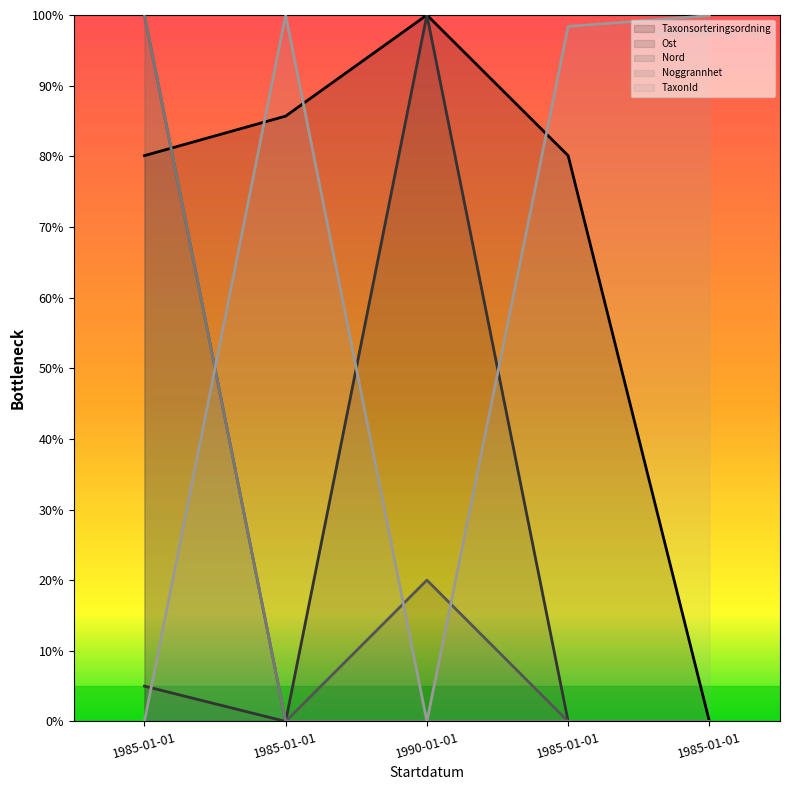

True or false: Nord has a value of 36.1 at 1985-01-01.

False